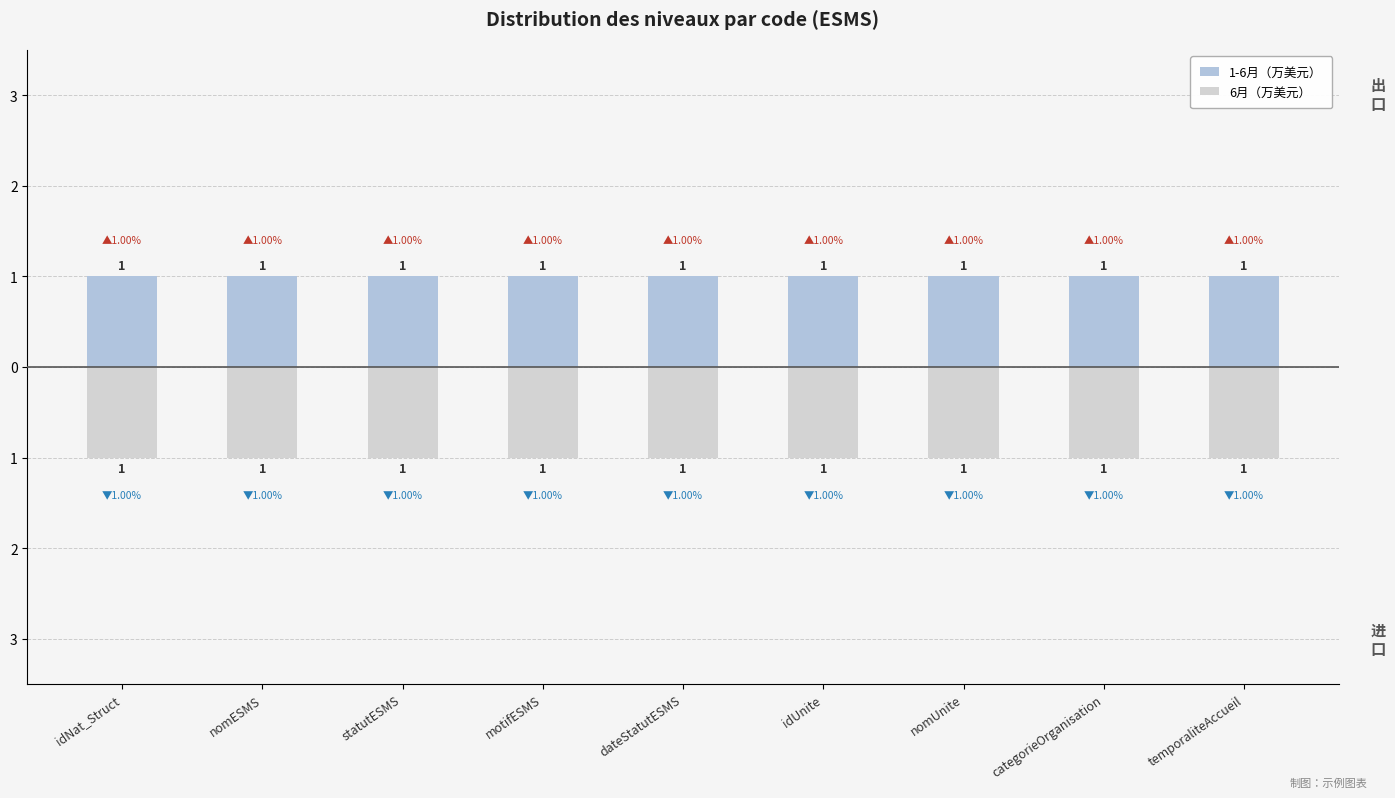

Is it true that 1-6月（万美元） equals 1 at nomESMS?

True